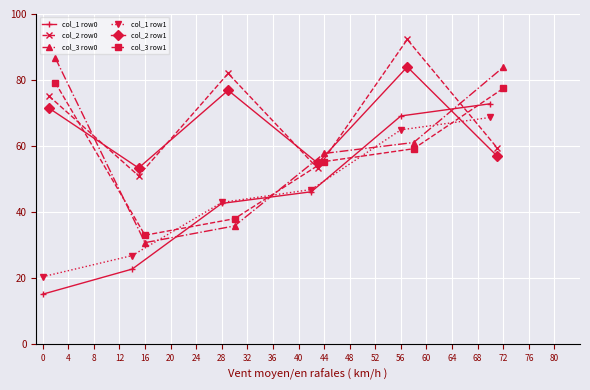

True or false: col_1 row1 has a value of 64.9 at 56.

True